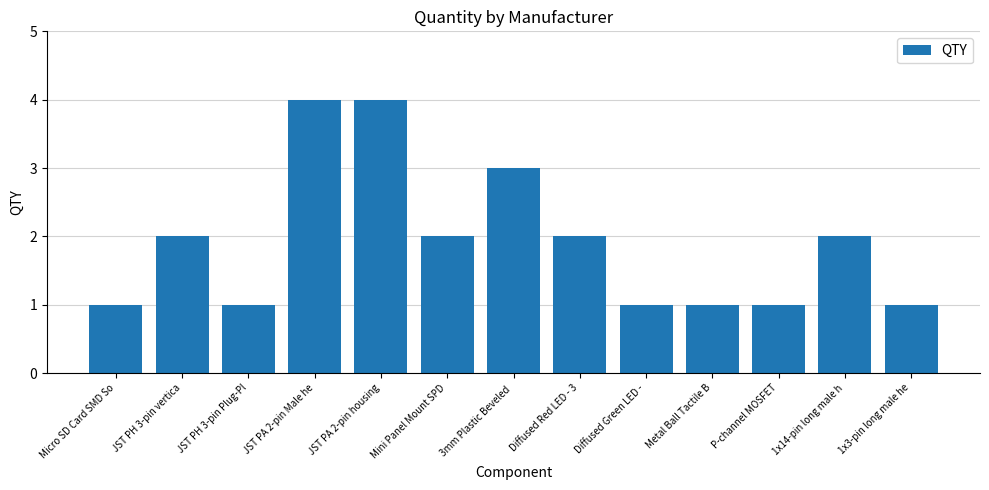

What is the label of the 3rd bar from the right?

P-channel MOSFET